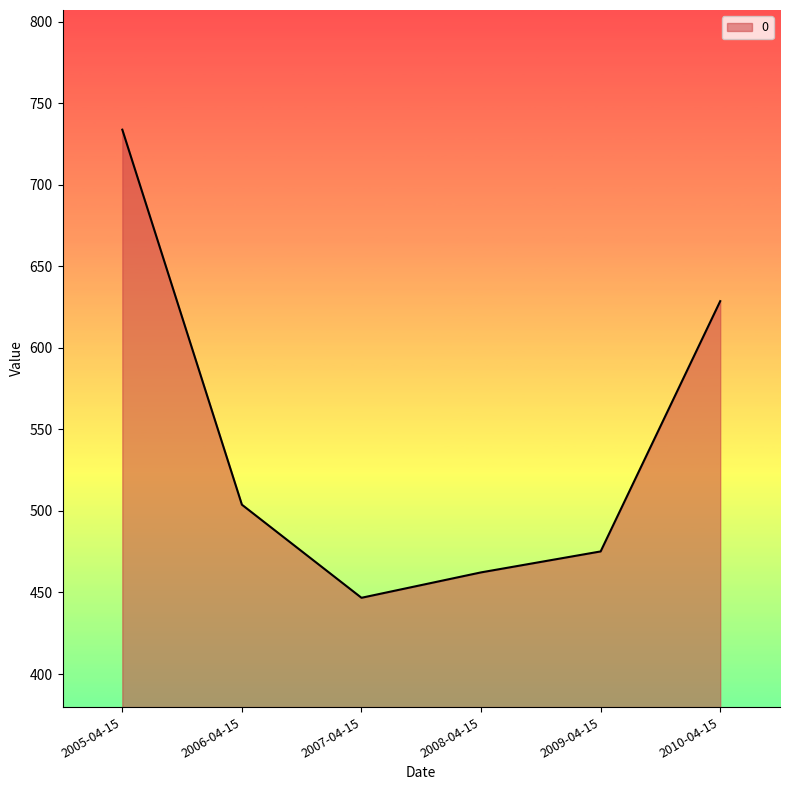

What is the average value?

541.7